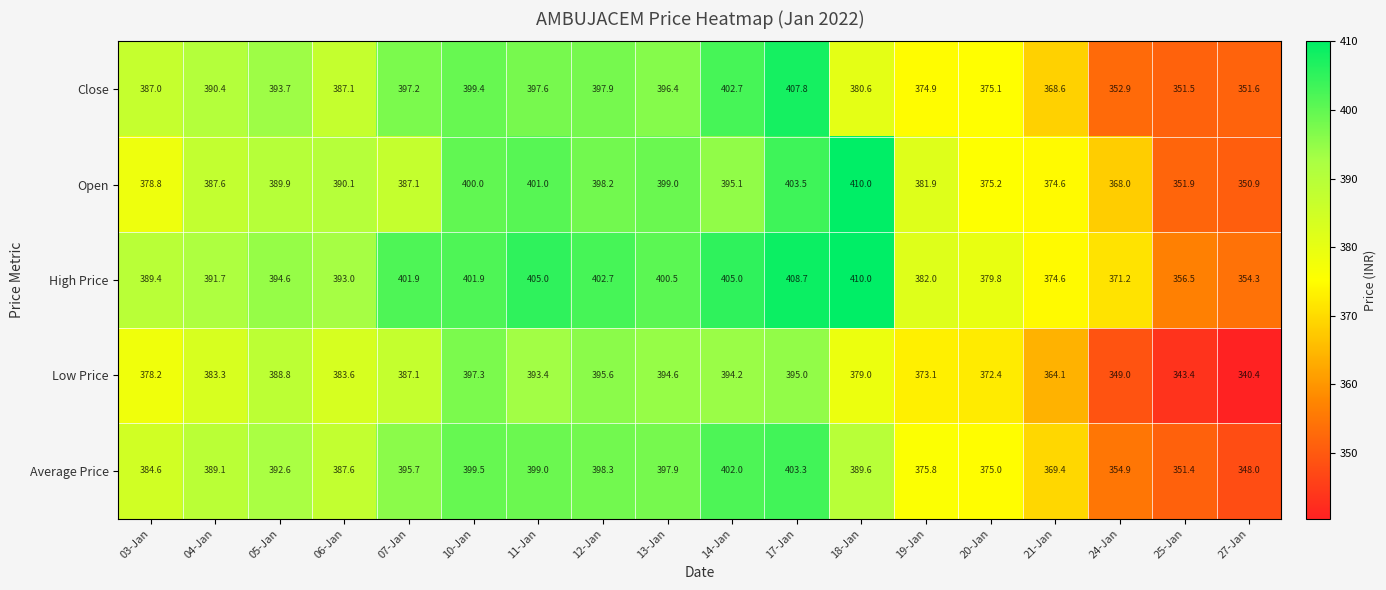

Which series has the largest total across all categories?

High Price